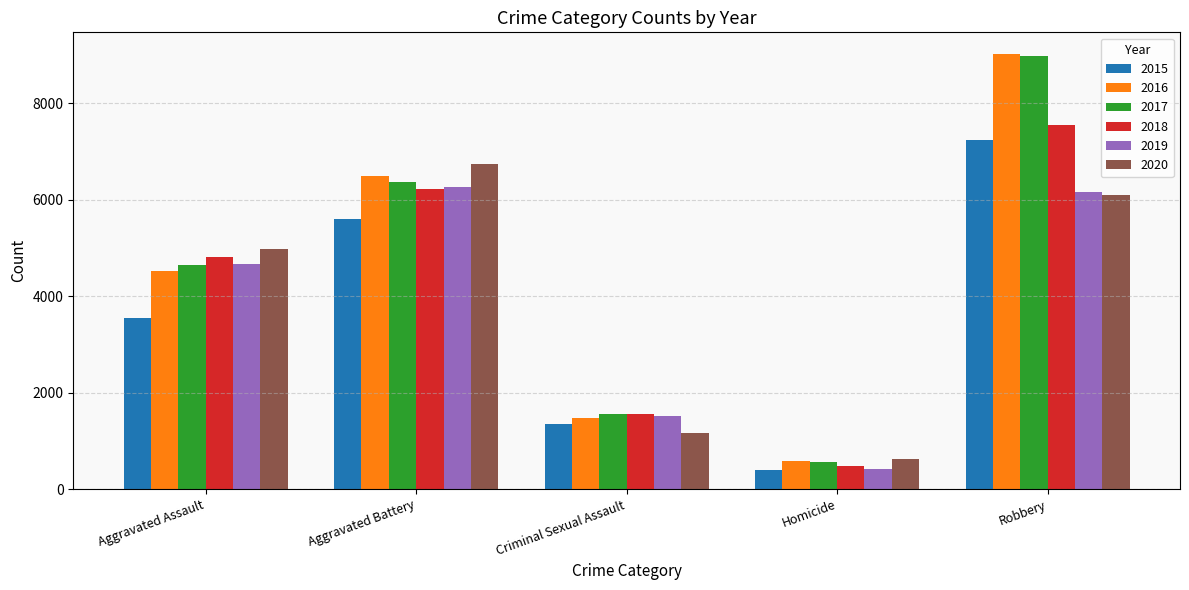

What is the value of the 2015 bar at the 4th from the left?

405